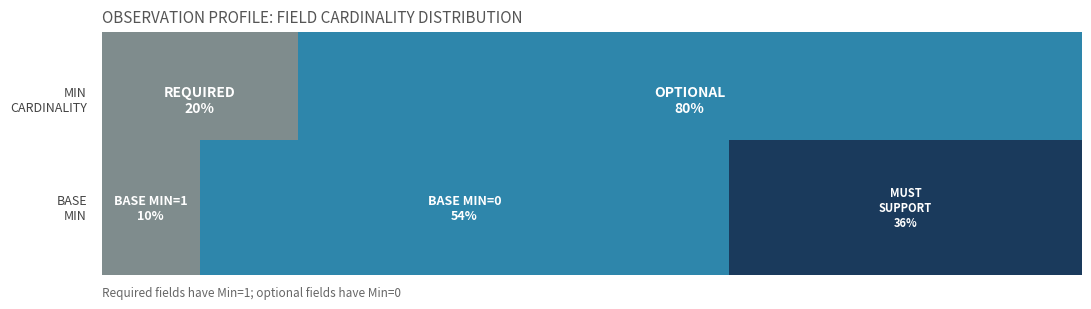

What is the maximum value for Min?

1